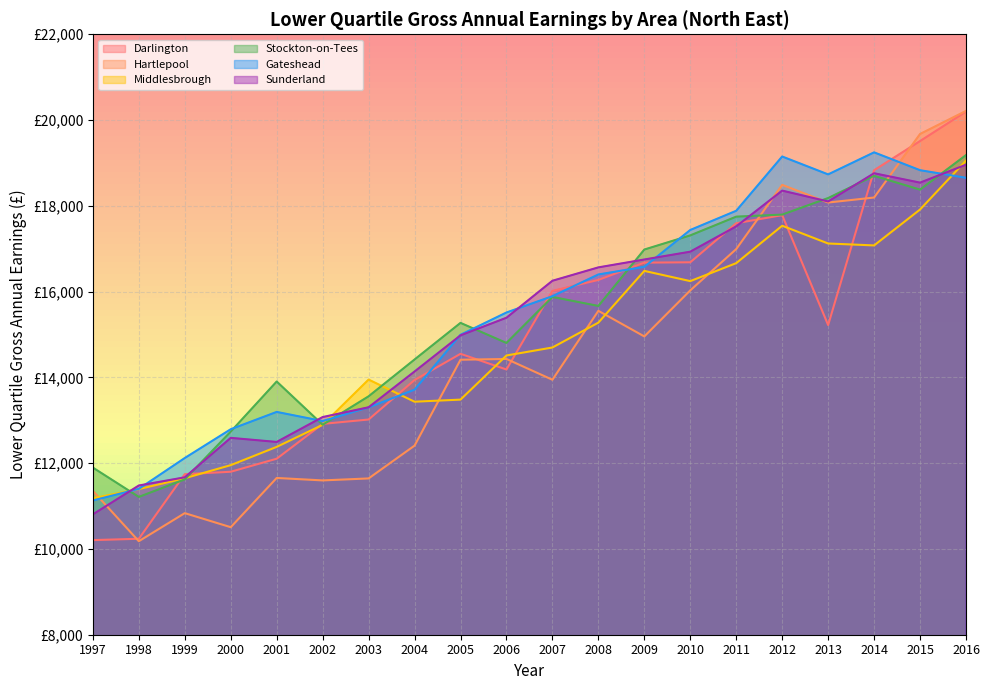

Where does the Sunderland series first go above 16253?

2008